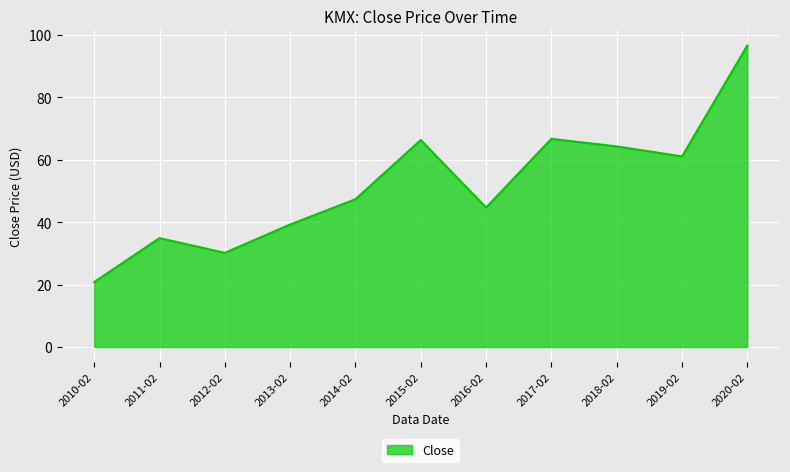

What is the sum of all values?

571.8